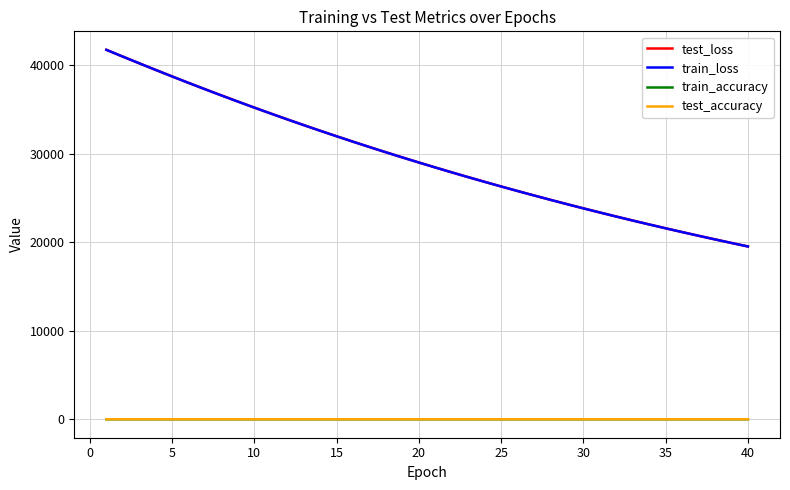

What is the highest value of the test_loss series?

41759.7